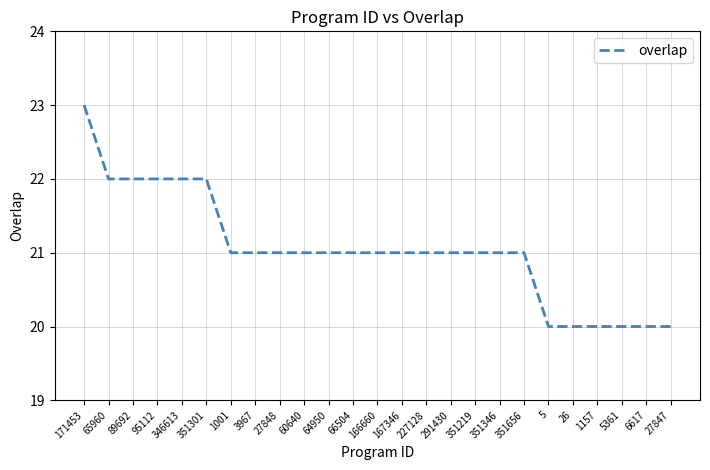

At which label does the data first exceed 21?

171453